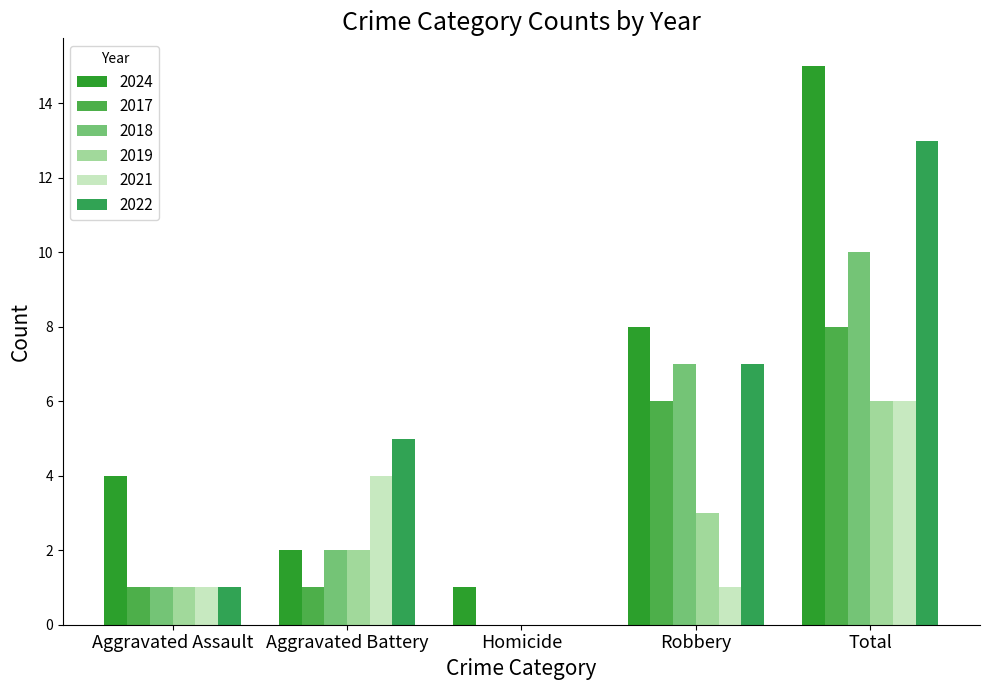

How many groups of bars are there?

5